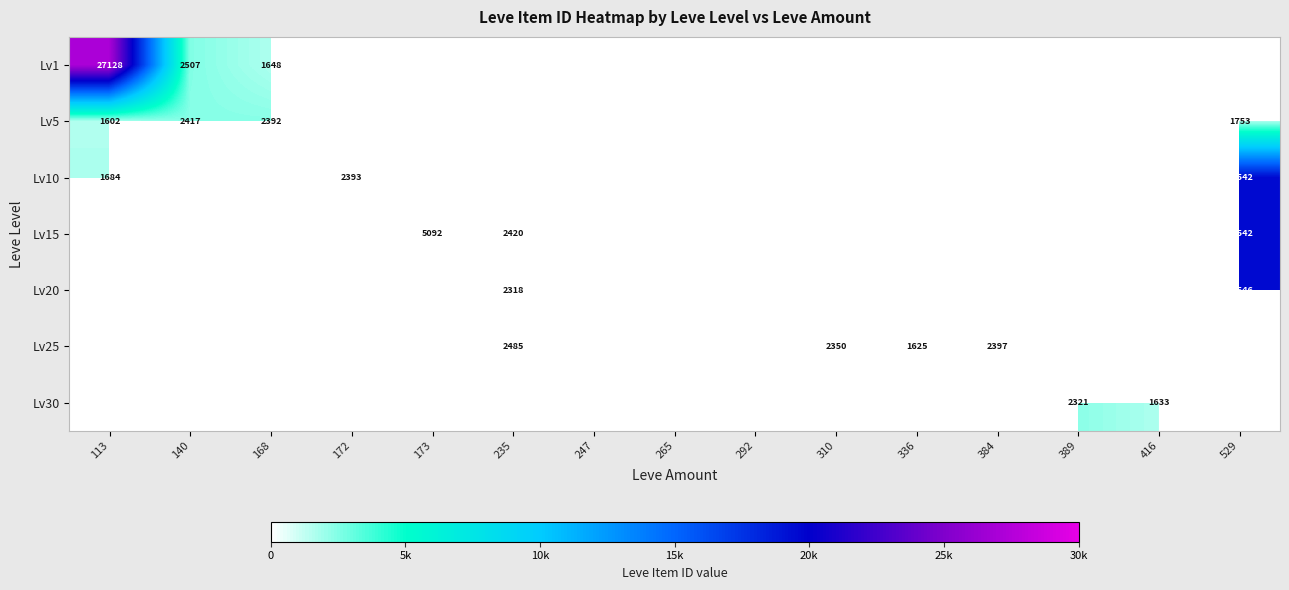

What is the difference between the highest and lowest values at 389?

2321